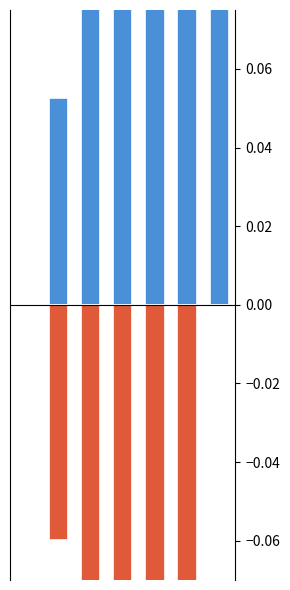

What is the difference between the highest and lowest values at 3?

0.3